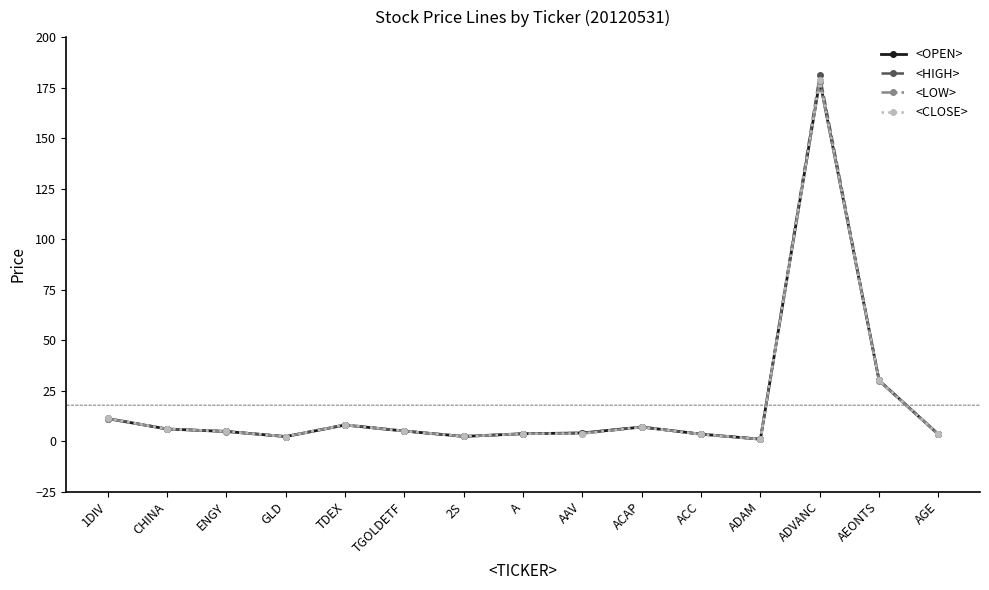

In <OPEN>, how many points are higher than both neighbors (excluding endpoints)?

3